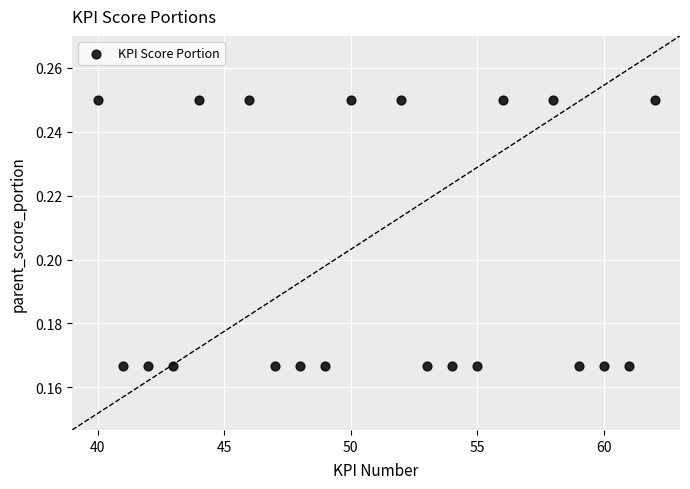

What is the range of X values (max minus min)?

22.0